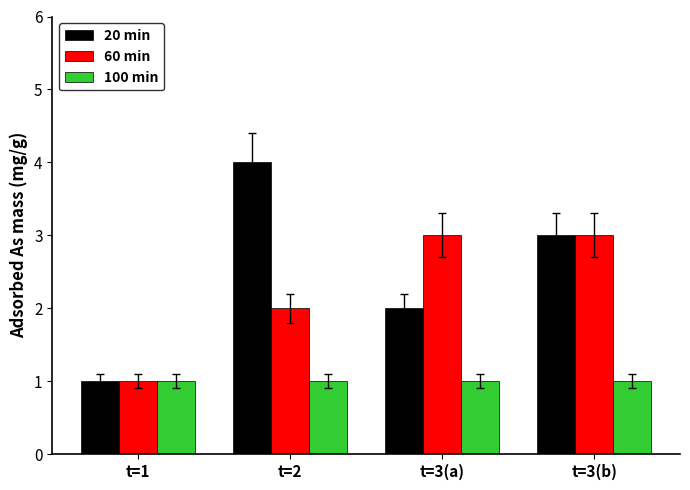

What is the difference between the highest and lowest values at t=3(a)?

2